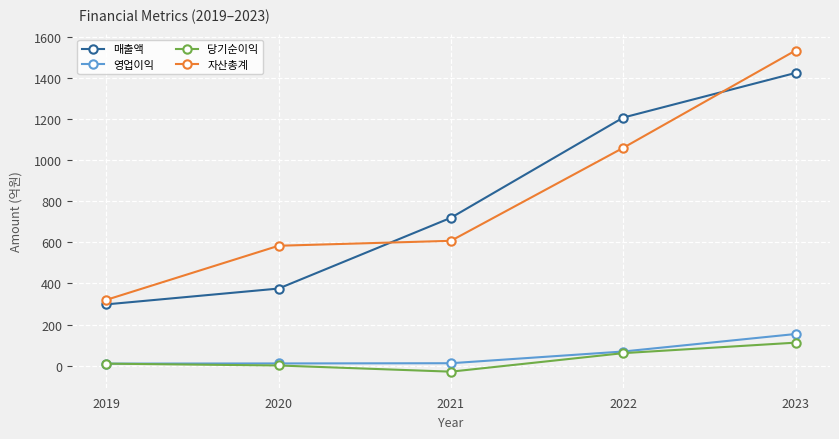

What is the minimum value for 영업이익?

10